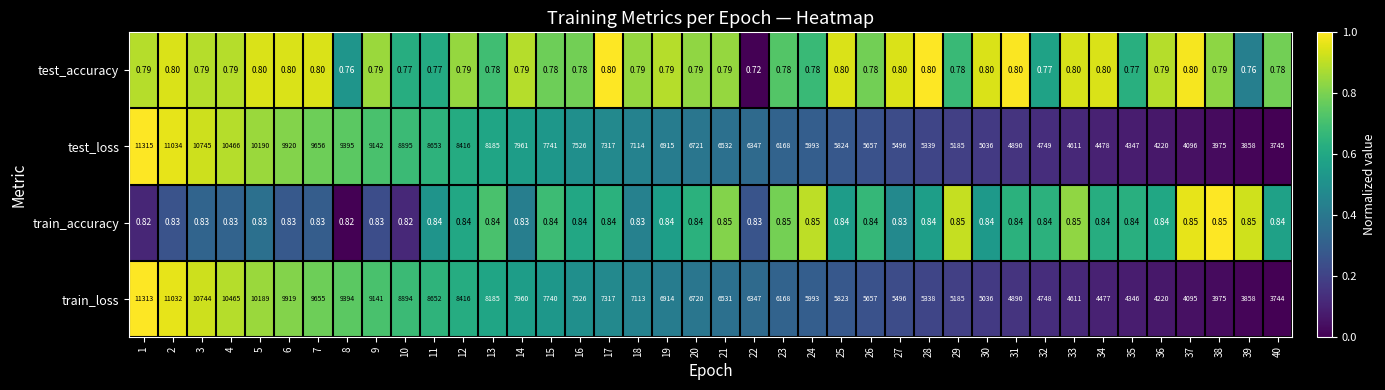

Rank the series at 40 from highest to lowest value.

test_loss, train_loss, train_accuracy, test_accuracy